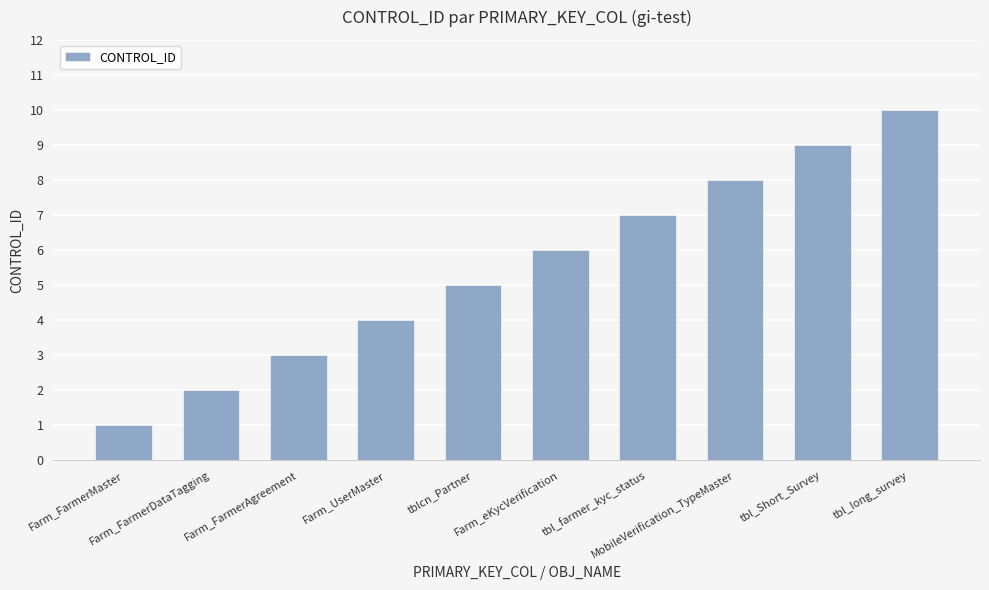

List the labels in order of value, smallest first.

Farm_FarmerMaster, Farm_FarmerDataTagging, Farm_FarmerAgreement, Farm_UserMaster, tblcn_Partner, Farm_eKycVerification, tbl_farmer_kyc_status, MobileVerification_TypeMaster, tbl_Short_Survey, tbl_long_survey